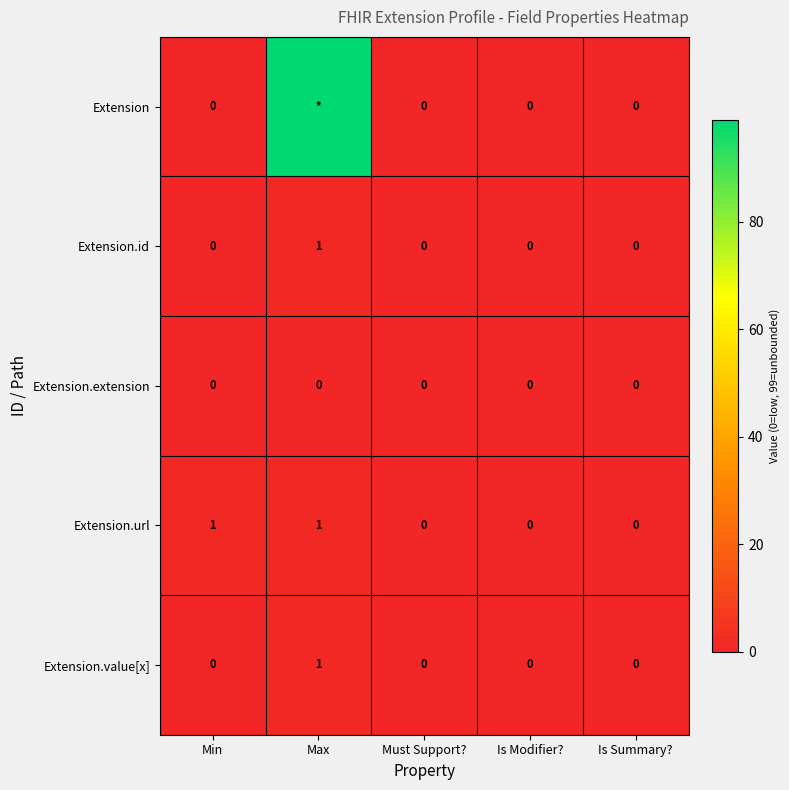

At which category is the sum across all series the highest?

Max